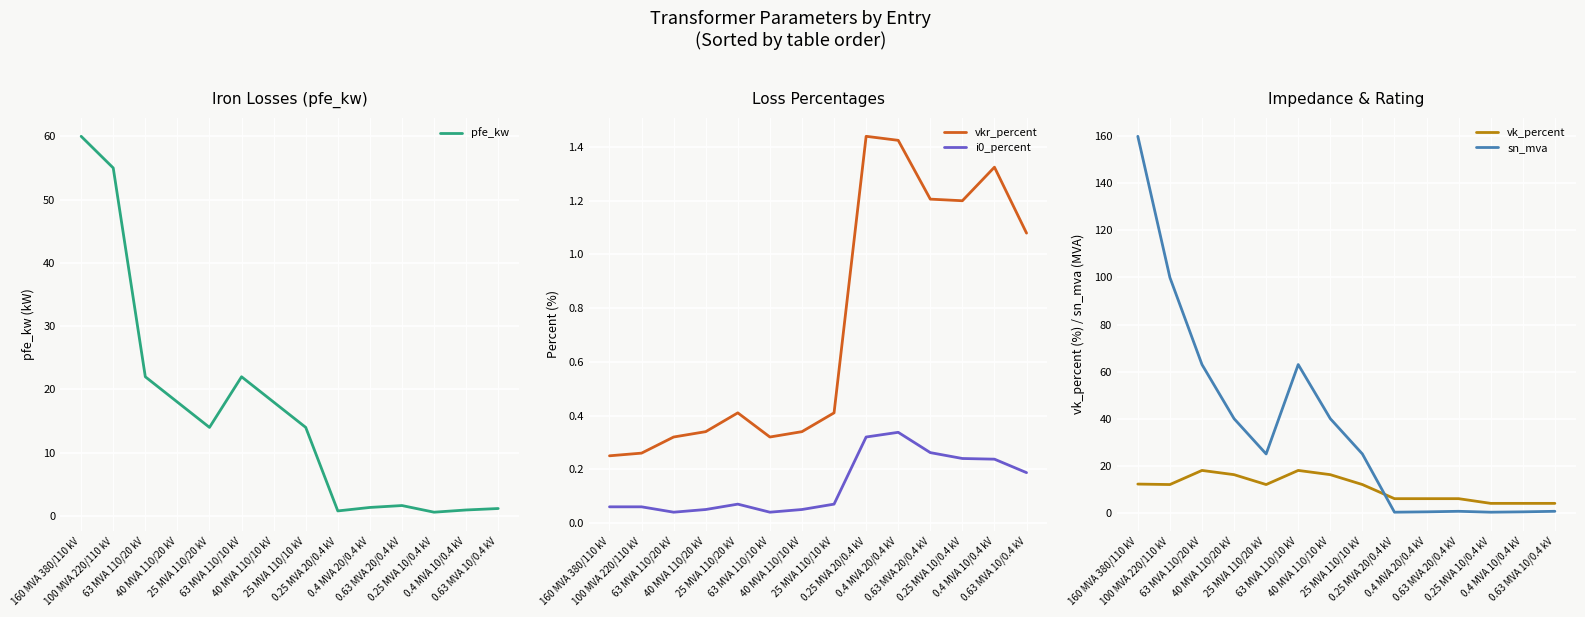

Is this an area chart (filled region under the line)?

No